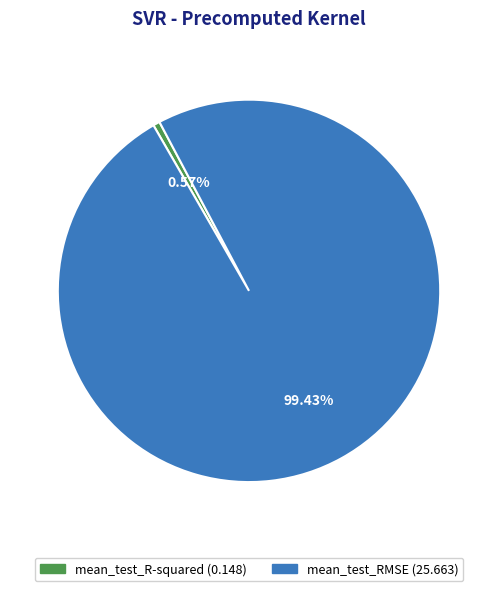

Is it true that mean_test_R-squared is 6% of the pie?

False